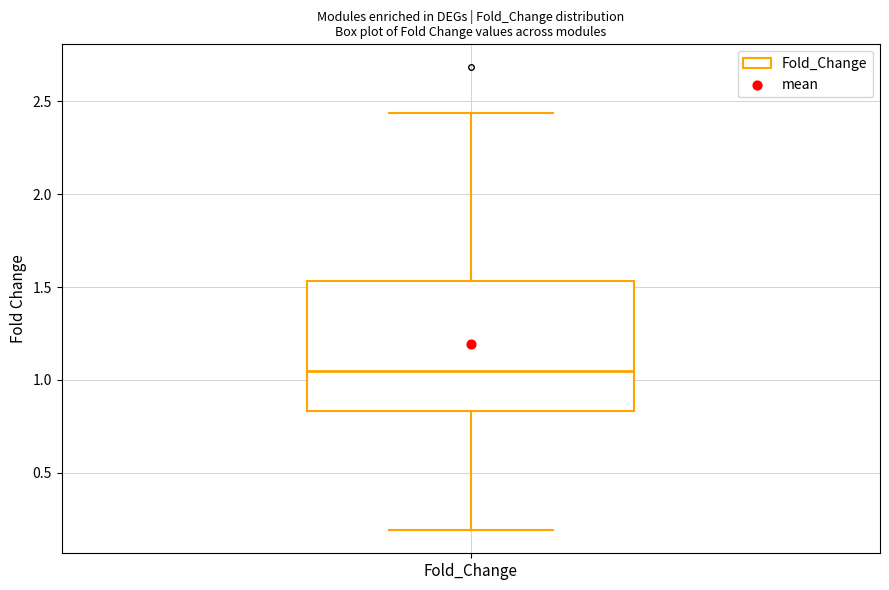

Read this box plot against the y-axis: the position of the median line, the range covered by the box, and the ends of both whiskers. The values are not printed on the chart, so give them approximately, as read against the axis.

median 1.05, box 0.85 to 1.55, whiskers 0.20 to 2.45